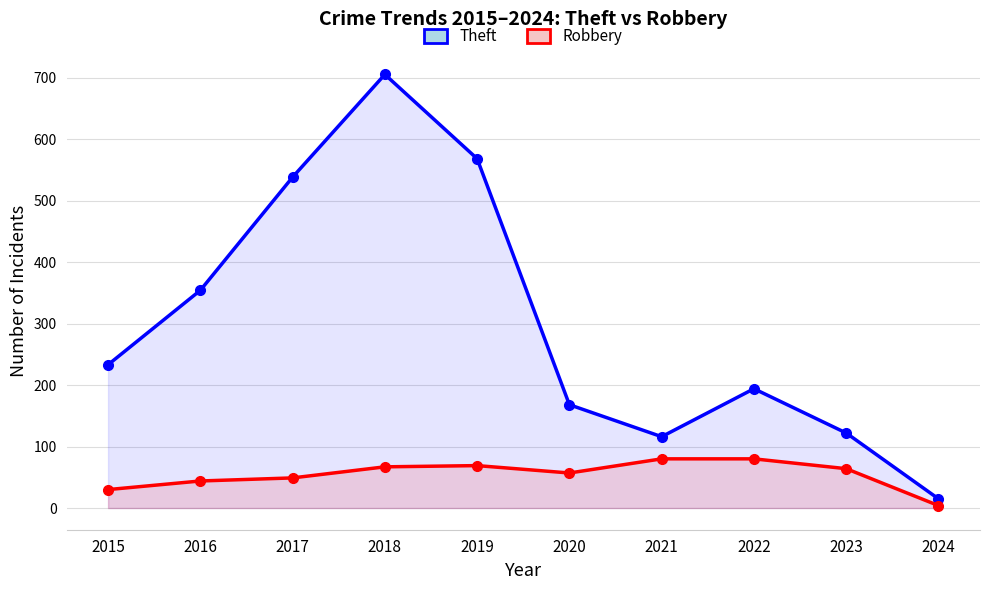

What is the difference between the maximum and second lowest values in the Robbery series?

50